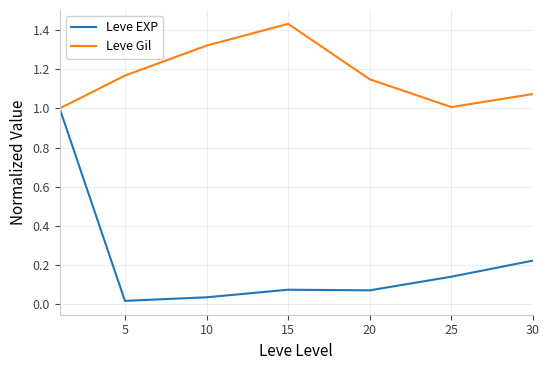

Which series has the widest spread of values?

Leve EXP